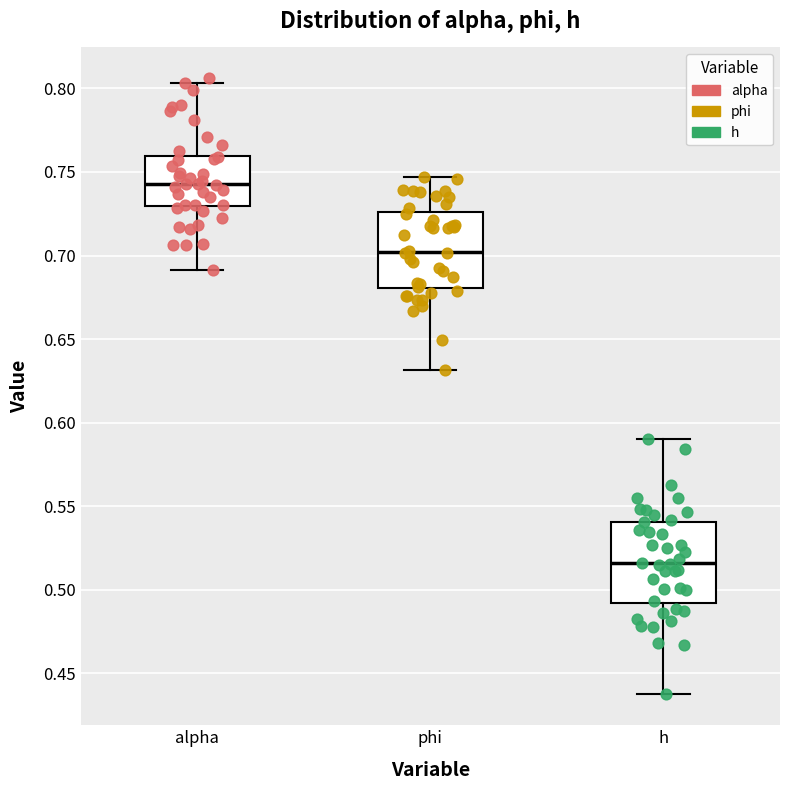

Where does the upper whisker of the box for phi end on the y-axis? The values are not printed on the chart, so give them approximately, as read against the axis.

0.745